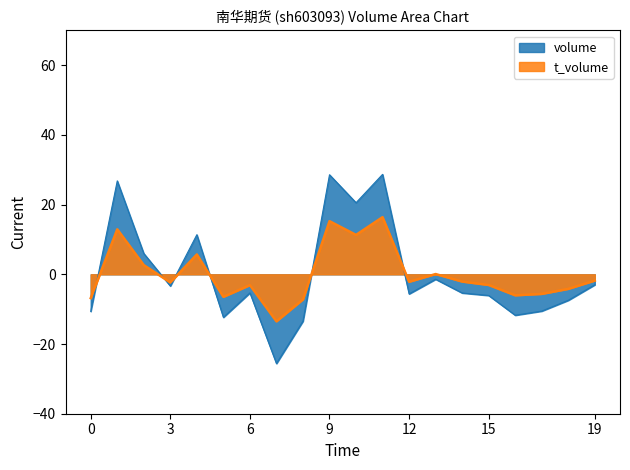

In volume, how many points are lower than both neighbors (excluding endpoints)?

6